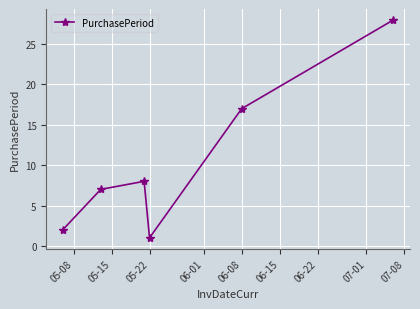

What is the greatest value displayed?

28